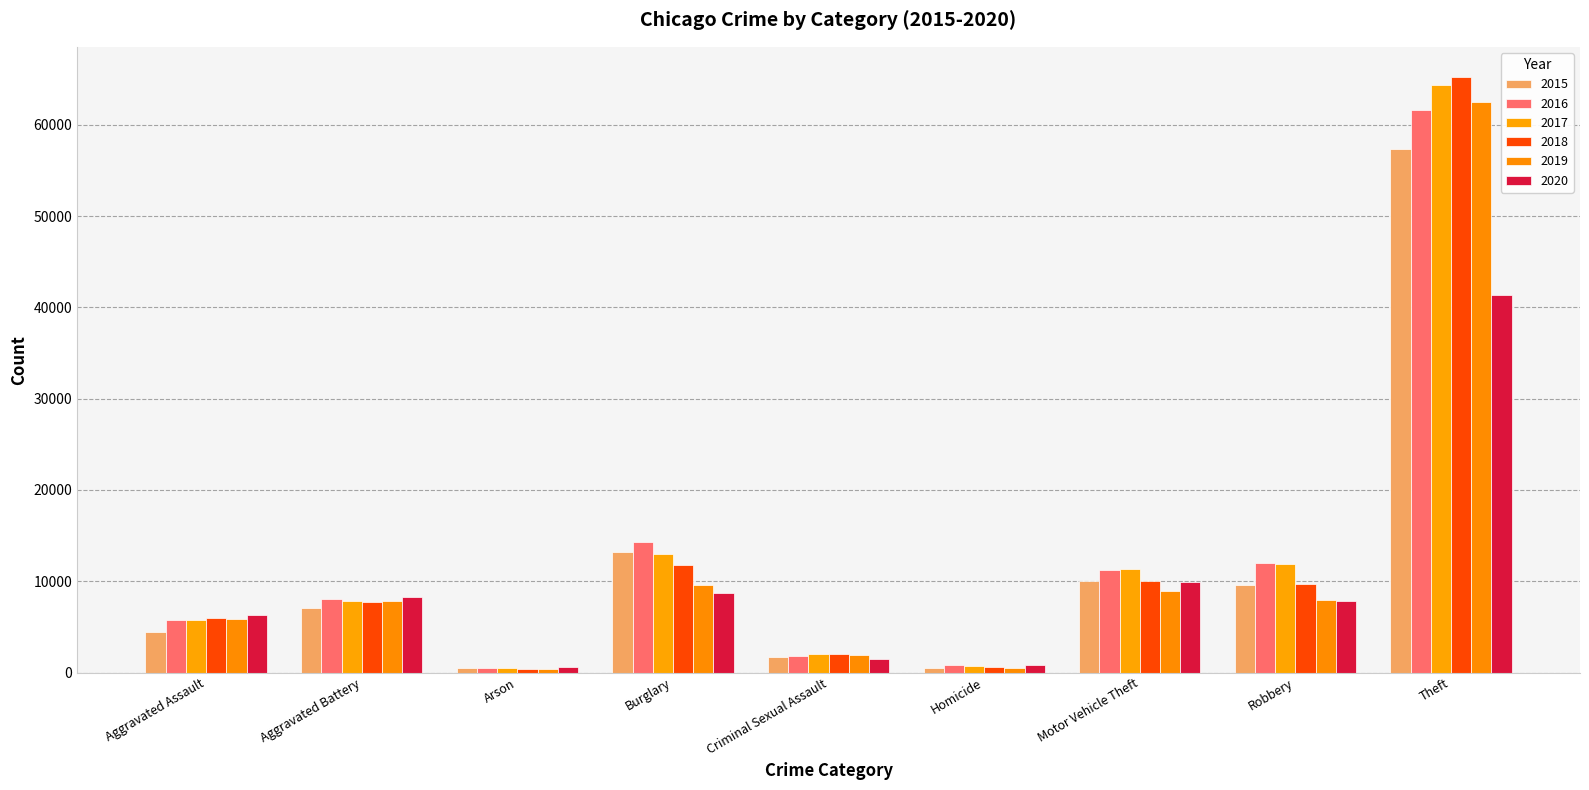

At which category does the chart reach its minimum across all series?

Arson